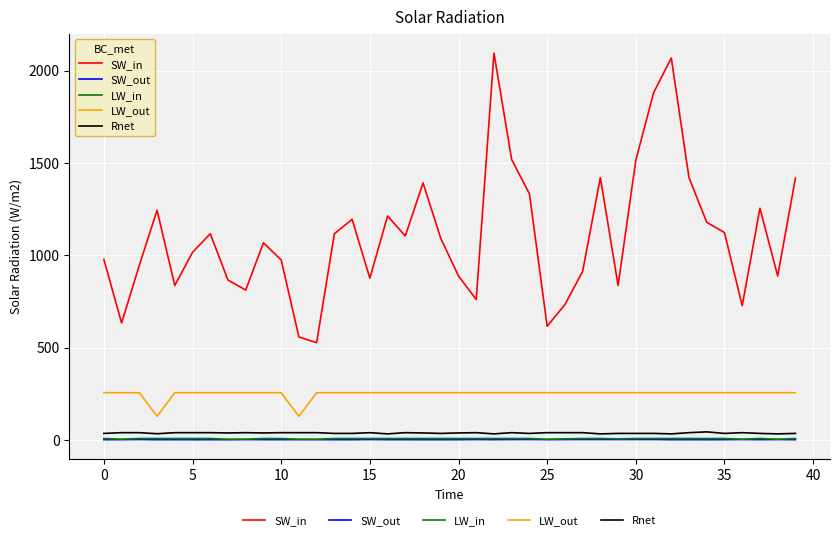

What is the highest value of the LW_out series?

256.0